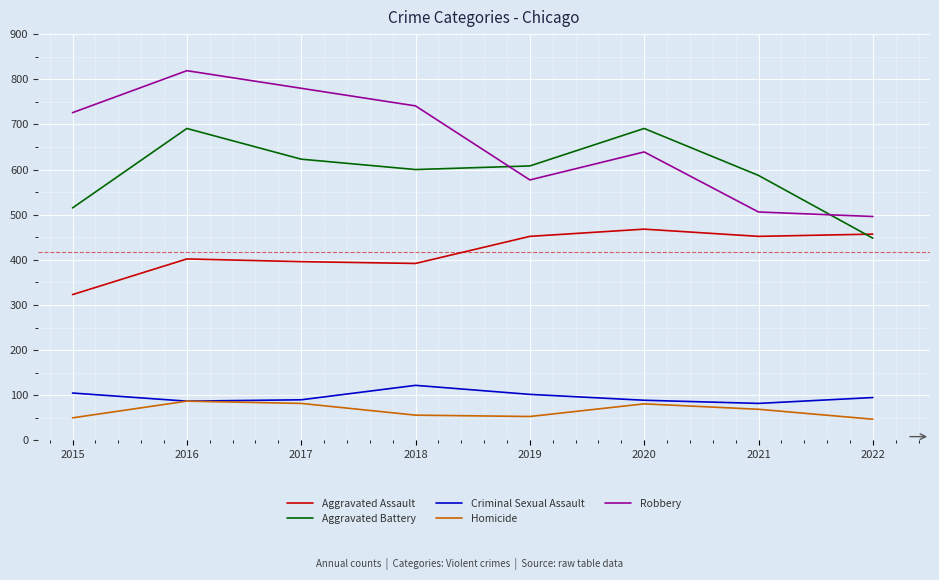

True or false: Criminal Sexual Assault and Robbery intersect in this chart.

False